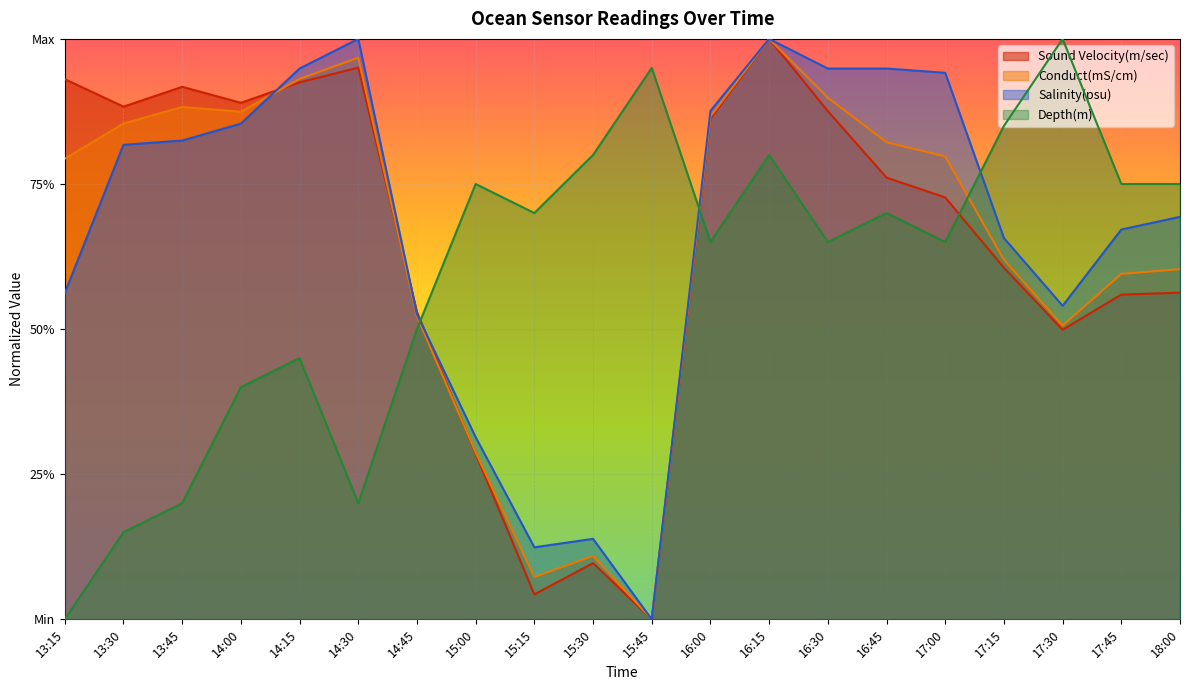

What is the total value across all series at 14:45?

2.1